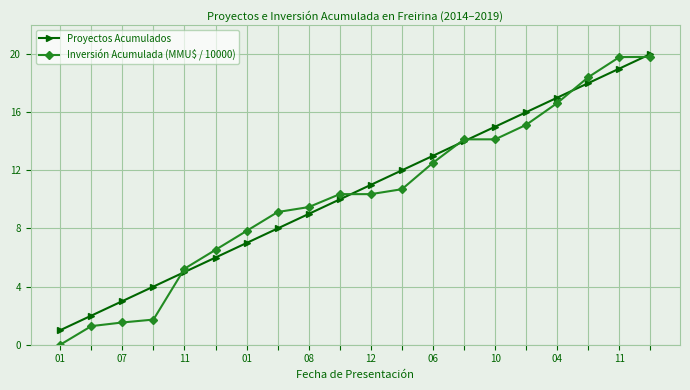

True or false: Proyectos Acumulados has more than 1 interior local peaks.

False